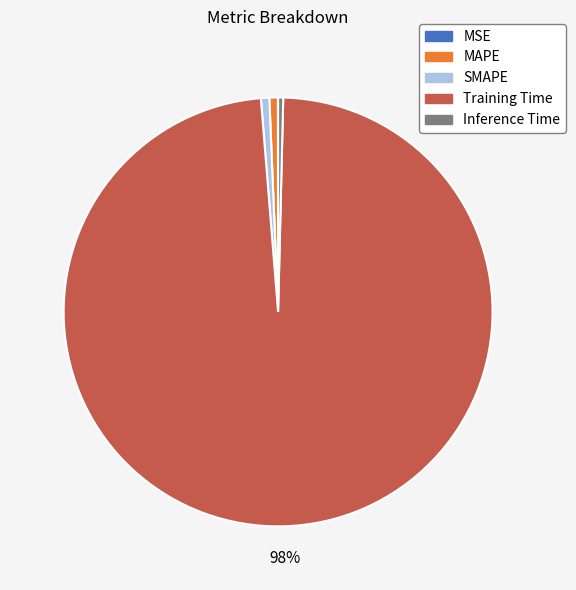

What is the largest slice in the pie chart?

Training Time